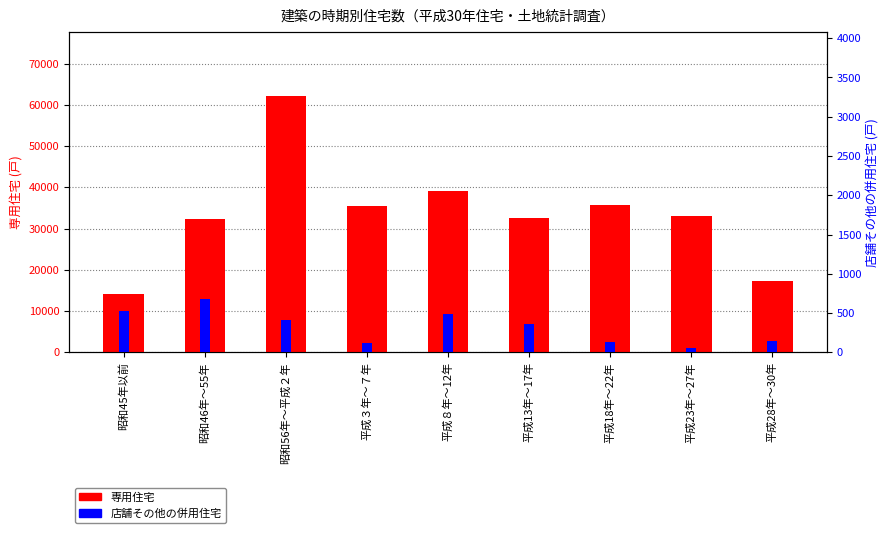

Where does the 専用住宅 series first go above 33090?

昭和56年～平成２年